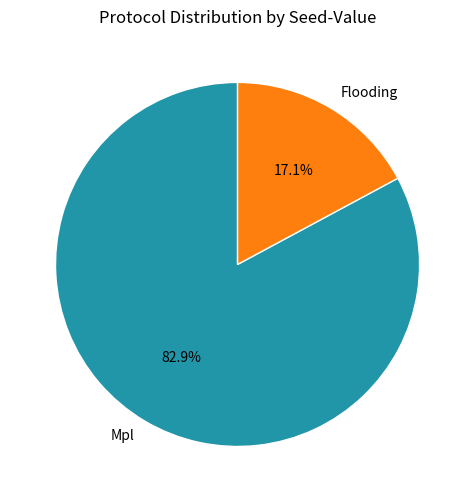

Between Flooding and Mpl, which is larger?

Mpl